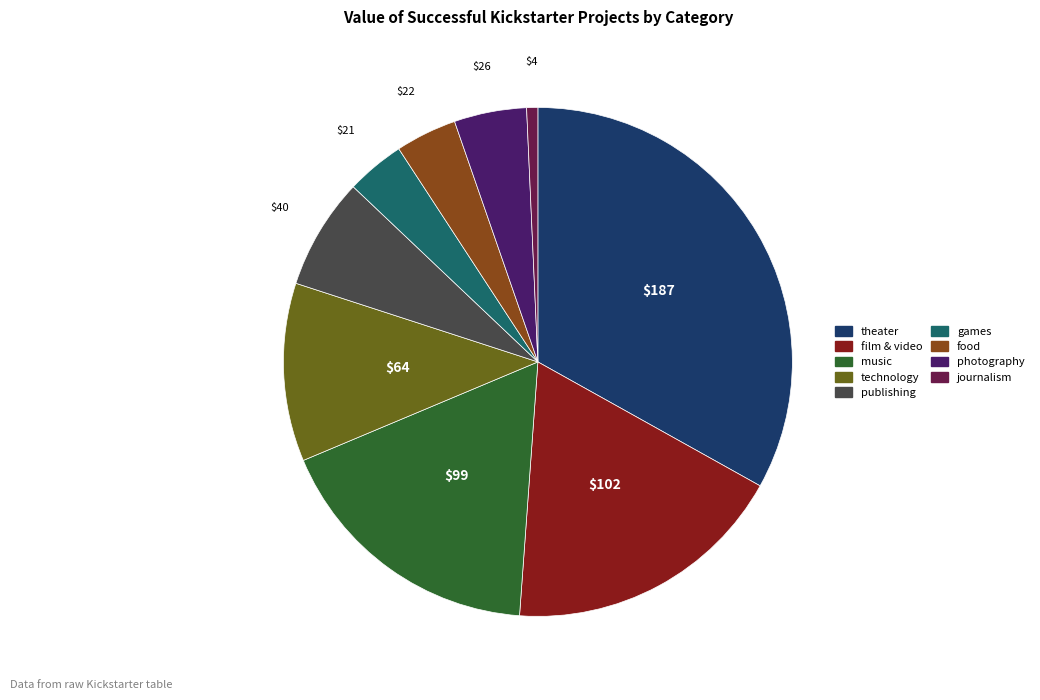

What is the ratio of the value at theater to the value at food?

8.5